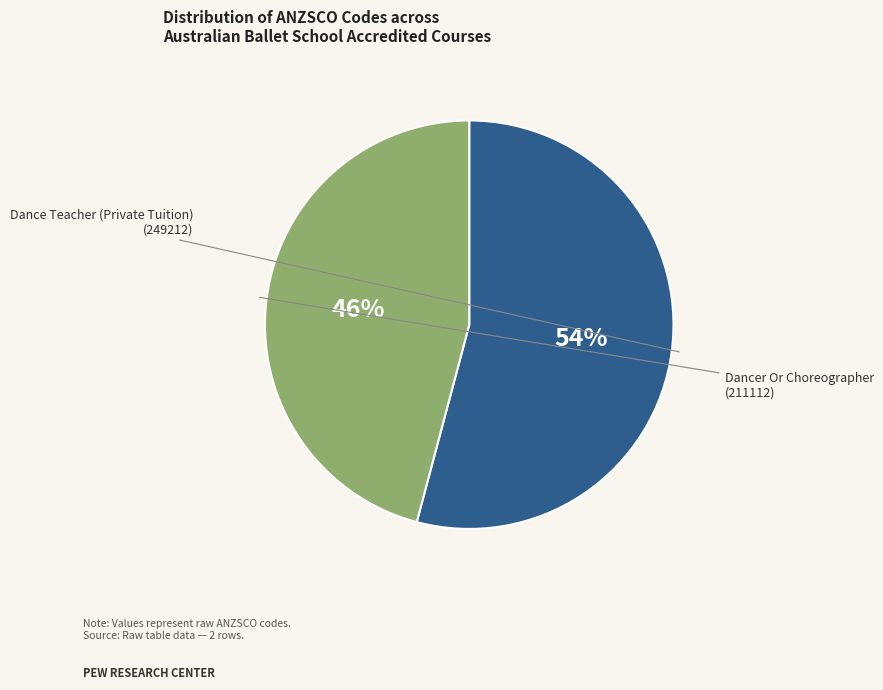

Does any single category account for the majority?

Yes